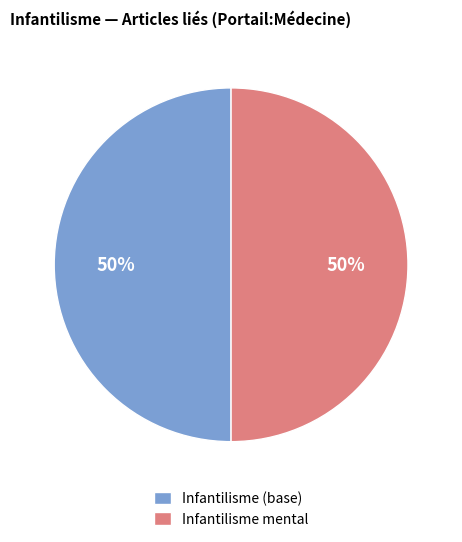

Combined, do Infantilisme mental and Infantilisme (base) account for over 50%?

Yes